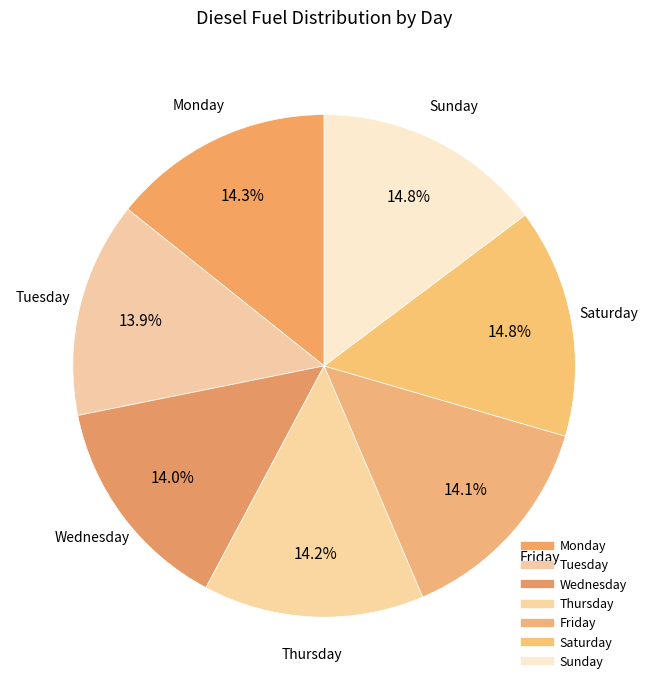

How many segments does this pie chart have?

7